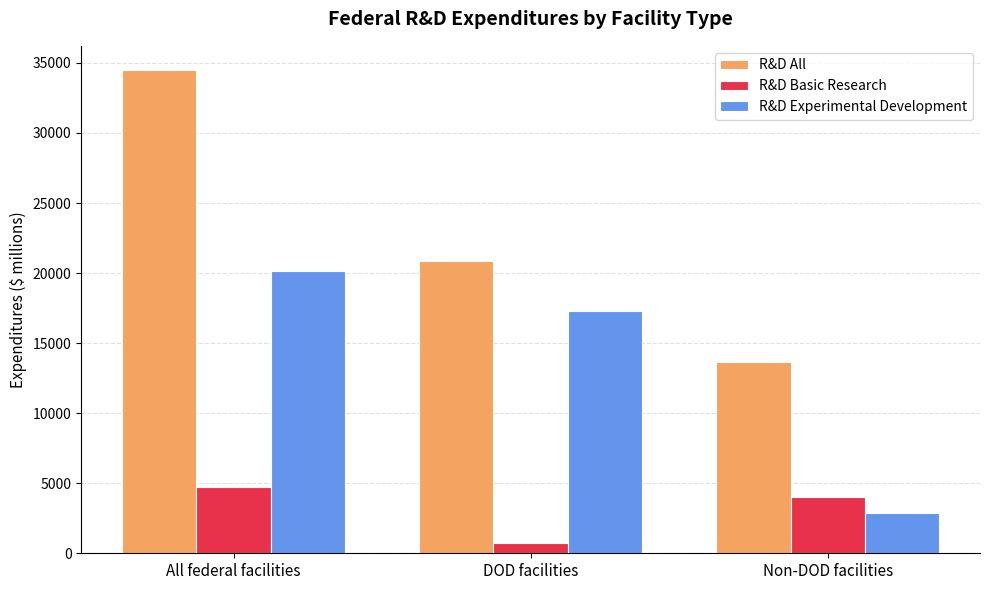

Between DOD facilities and Non-DOD facilities, which series saw the biggest shift?

R&D Experimental Development